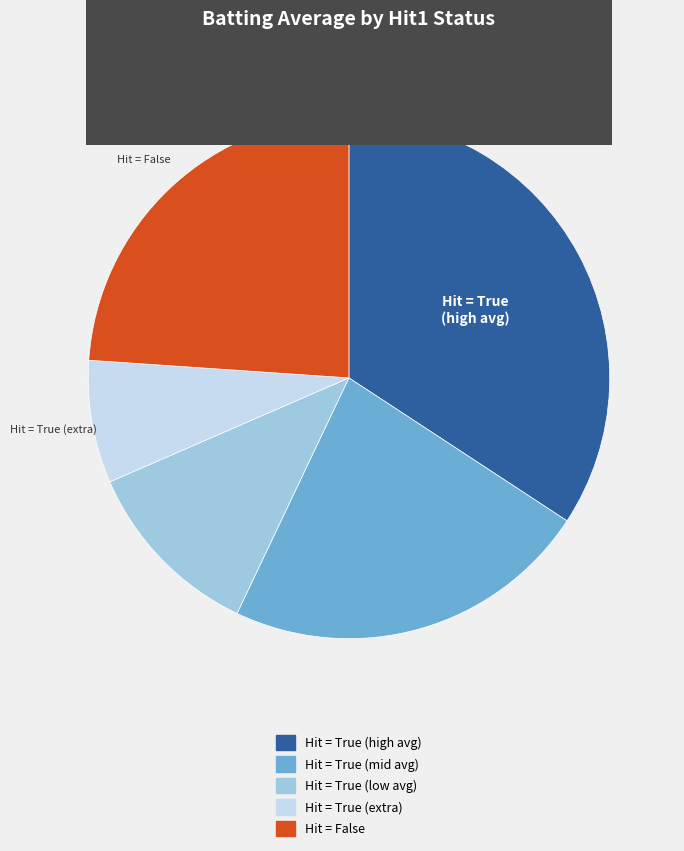

Is there a majority slice in this chart?

No